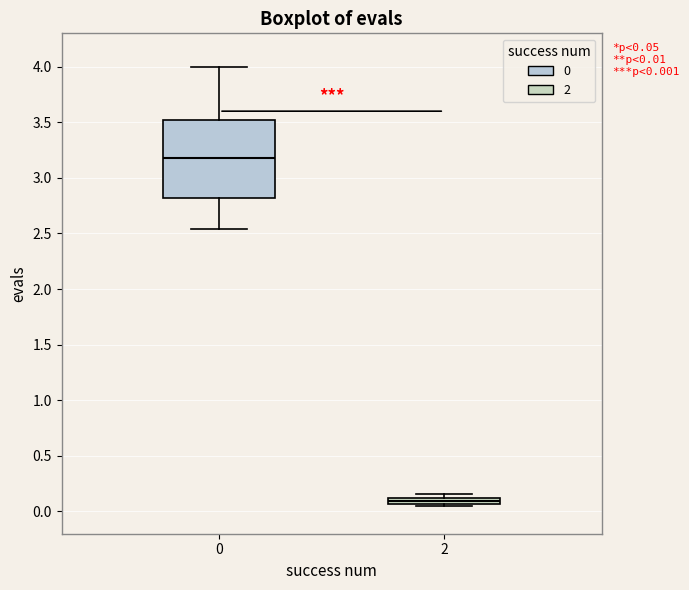

Comparing the boxes themselves (not the whiskers), which one is the tallest?

0